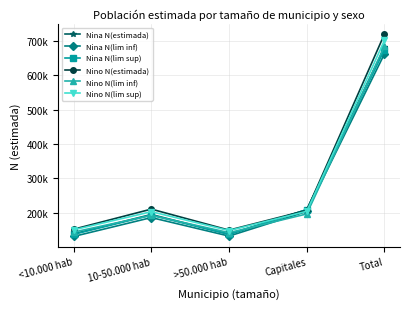

Does the chart have visible grid lines?

Yes